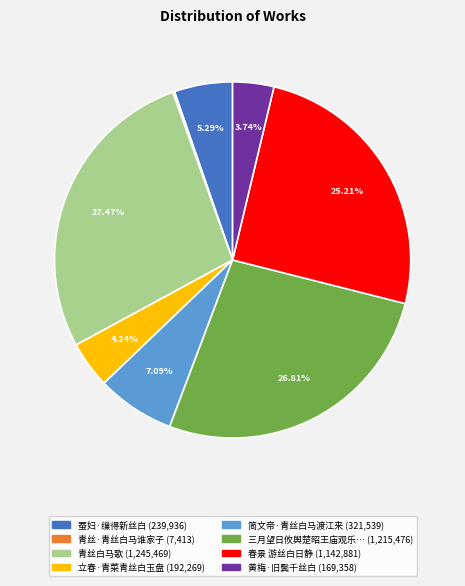

Is there a majority slice in this chart?

No